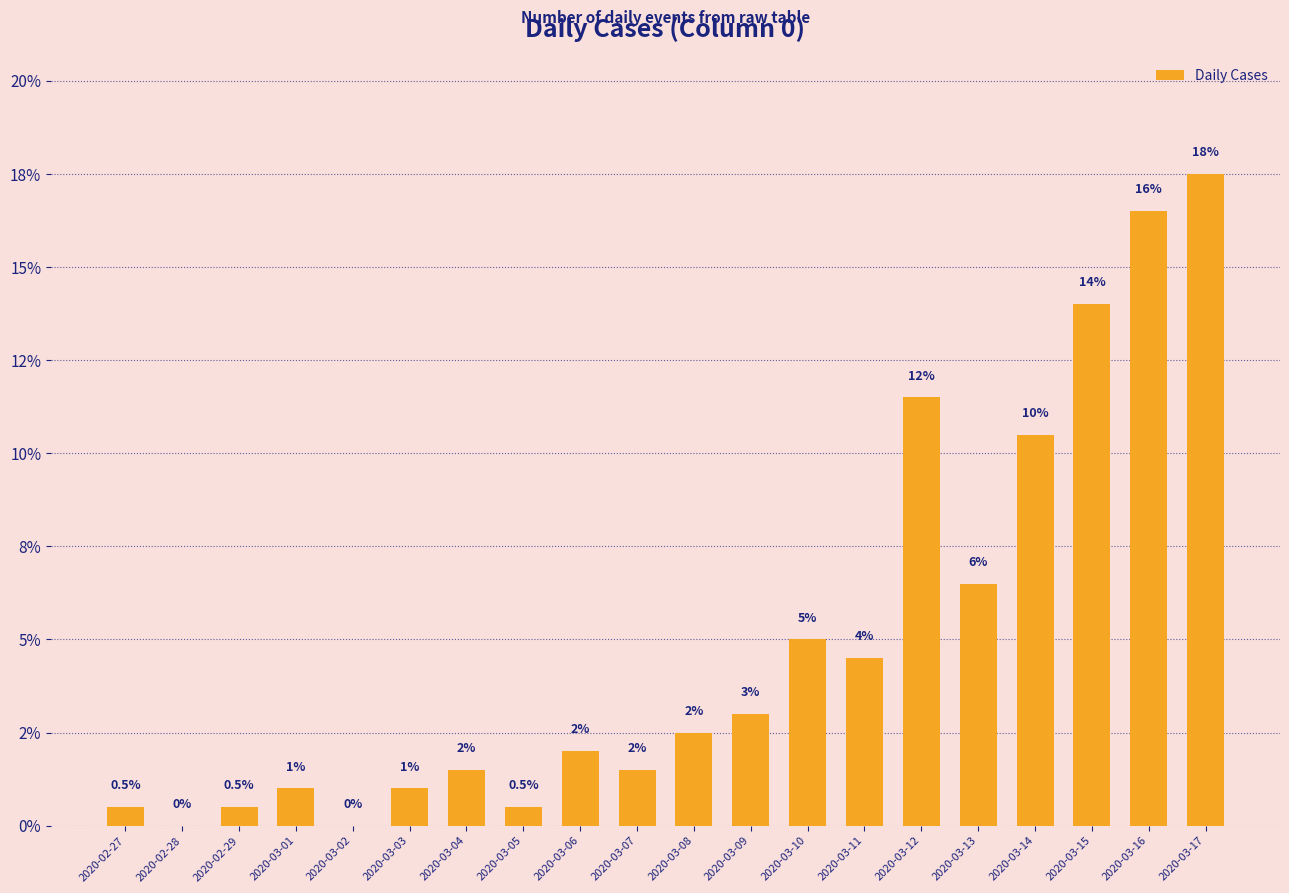

Reading left to right, transcribe all the data shown in this chart.

0.5	0.0	0.5	1.0	0.0	1.0	1.5	0.5	2.0	1.5	2.5	3.0	5.0	4.5	11.5	6.5	10.5	14.0	16.5	17.5